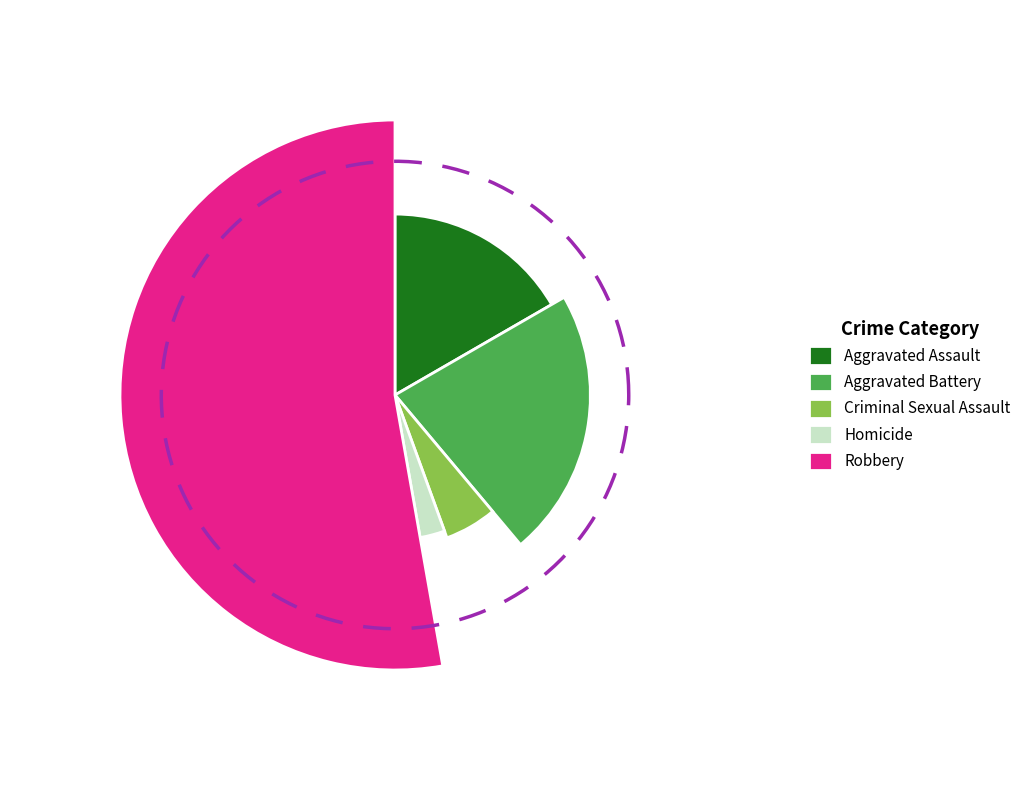

Is it true that Homicide is 3% of the pie?

True